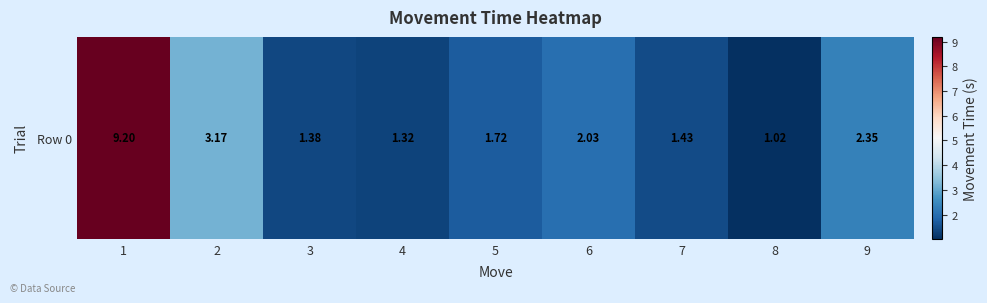

The value at 9 is 2.3. True or false?

True